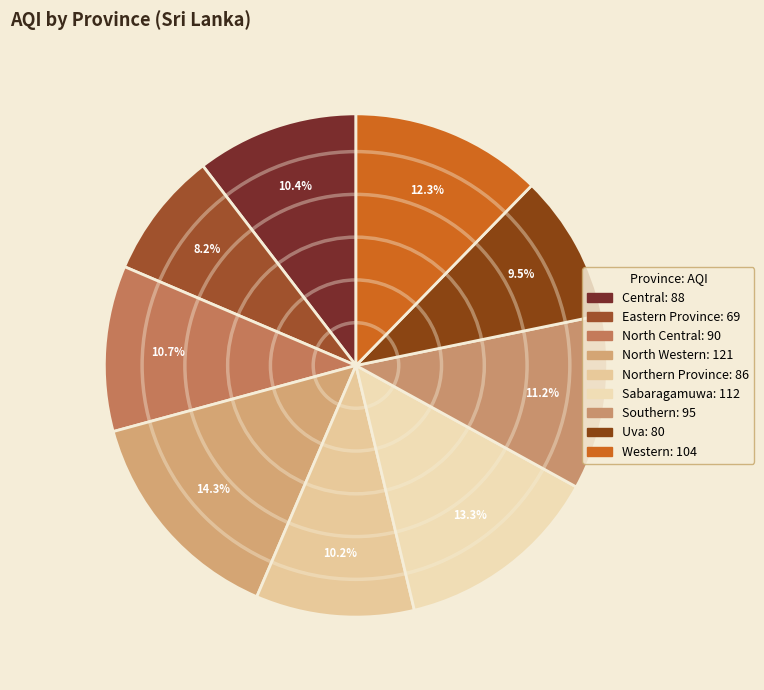

What is the change in value from Central to Uva?

-8